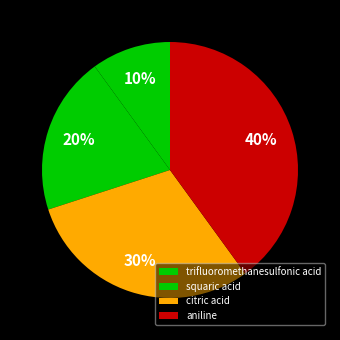

Is there a majority slice in this chart?

No